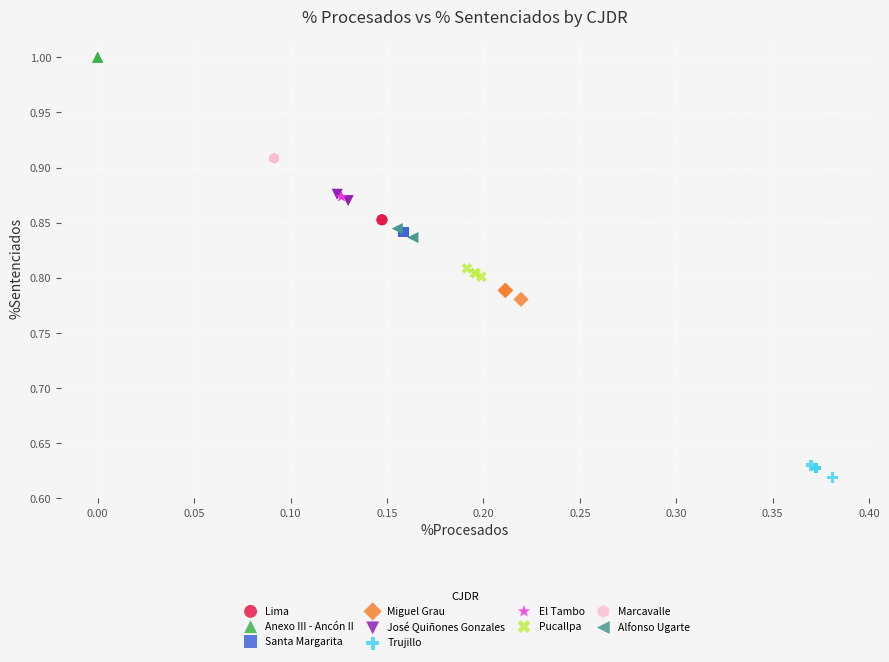

Which series contains the highest Y value?

Anexo III - Ancón II